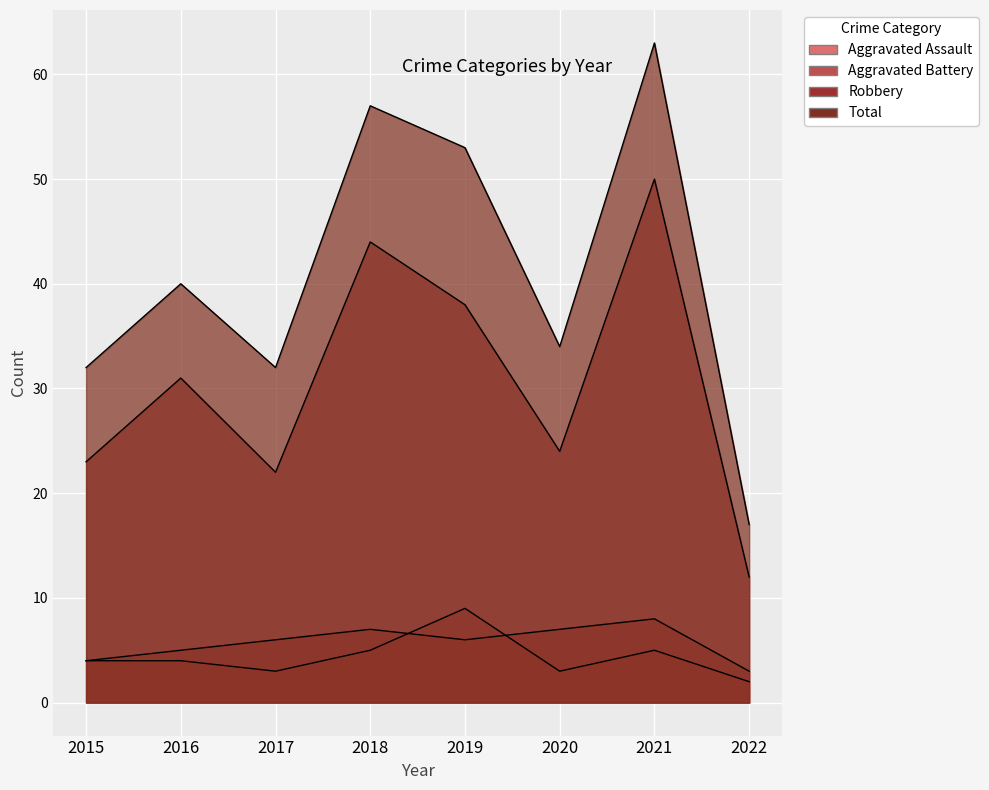

True or false: Aggravated Assault and Total intersect in this chart.

False